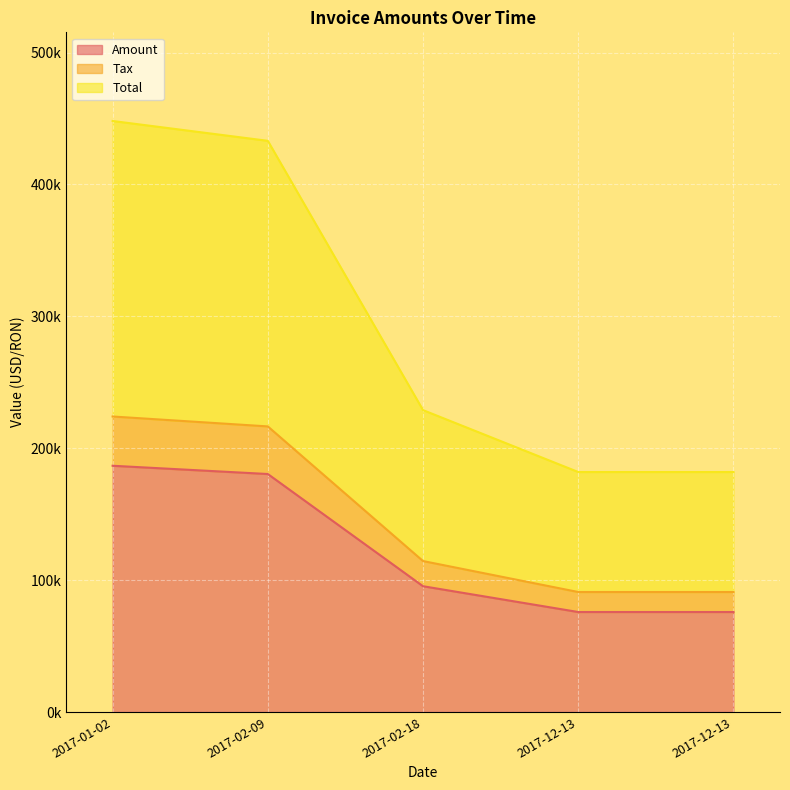

At which category does Tax reach its first local peak?

2017-01-02